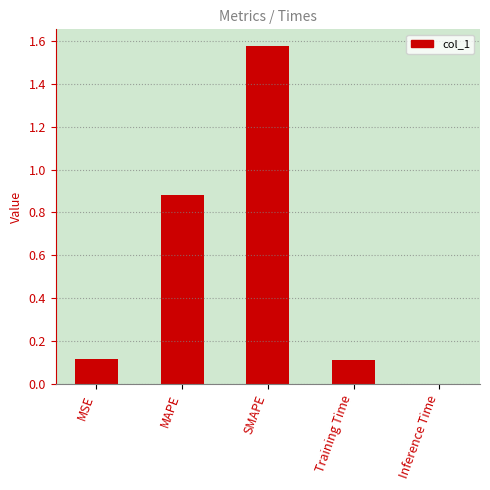

What is the sum of all values?

2.7